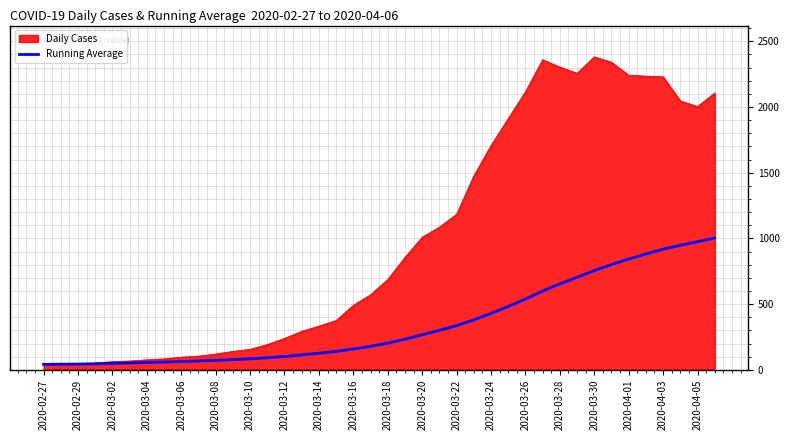

What is the highest value of the Running Average series?

1003.0